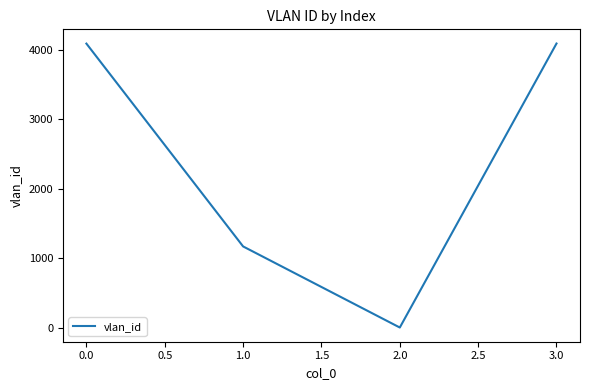

Is it true that the value at 1.0 is 1170?

True